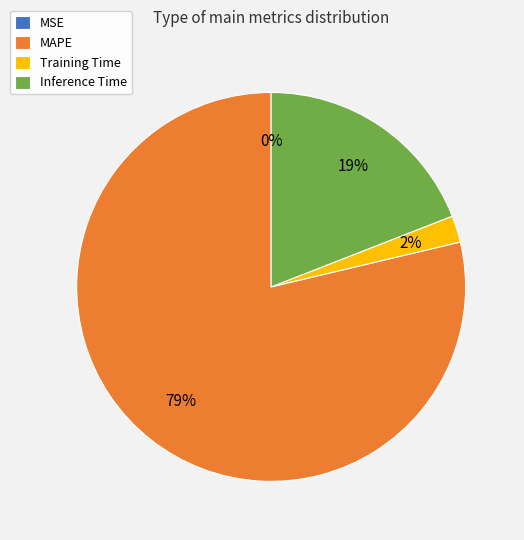

Which category accounts for the majority?

MAPE